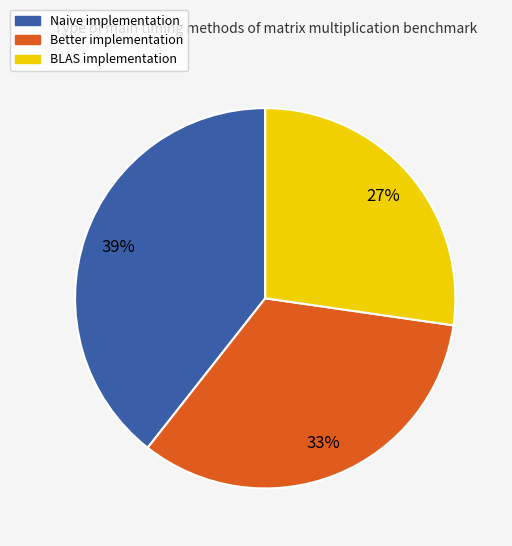

What percentage is the Better implementation slice, to the nearest percent?

33%